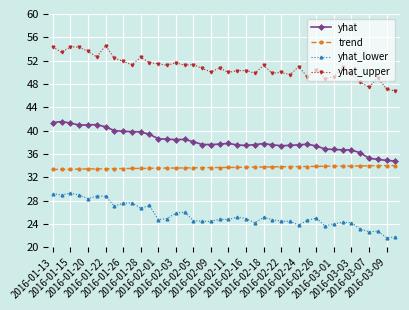

What is the value of the yhat_upper point at the 6th from the left?

52.7